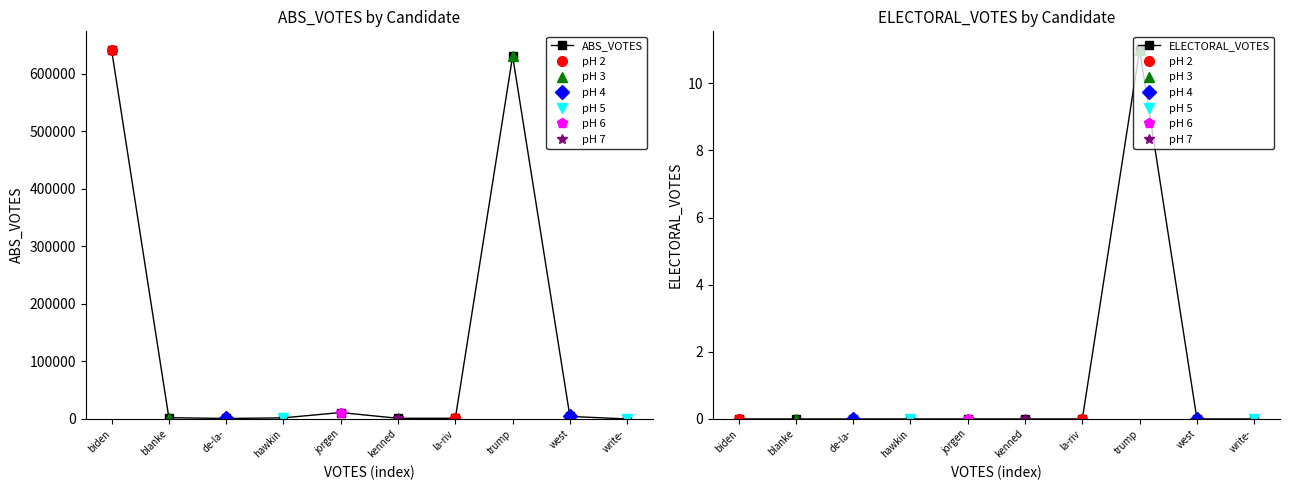

What is the sum of all ELECTORAL_VOTES values?

11